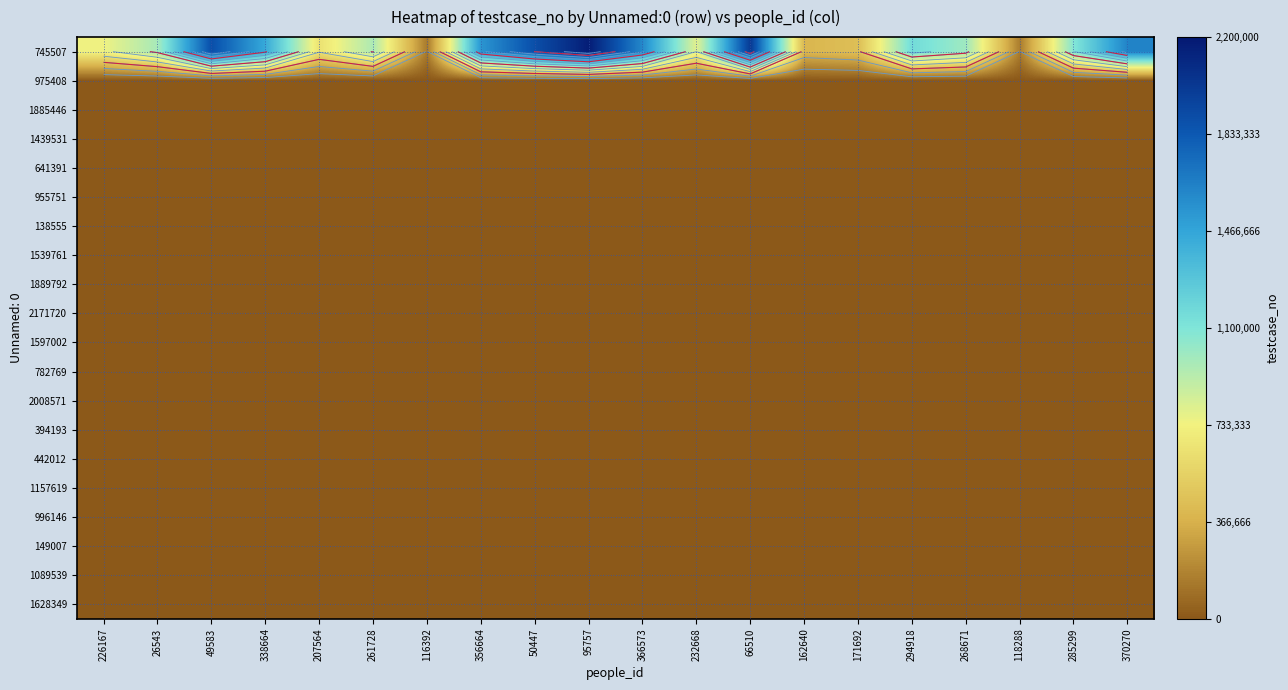

Between 171692 and 370270, which is larger?

370270